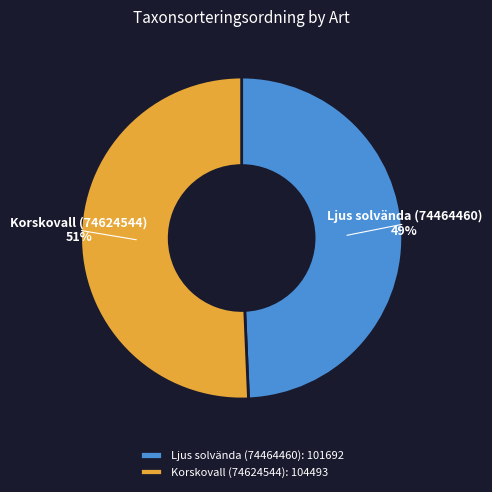

To the nearest percent, what percentage of the pie is Korskovall (74624544)?

51%